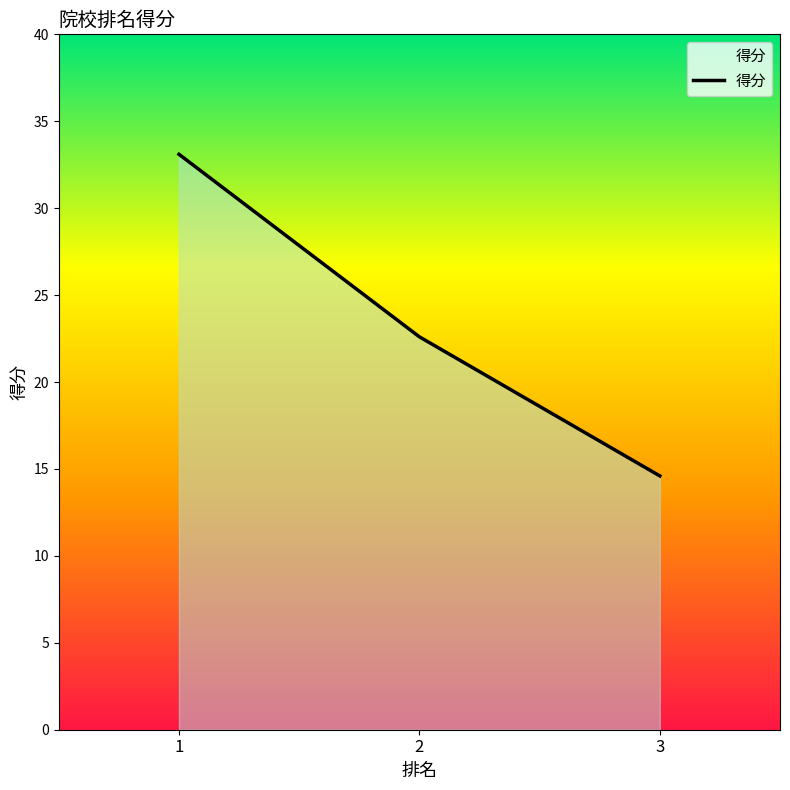

Count the number of values greater than 22.

2